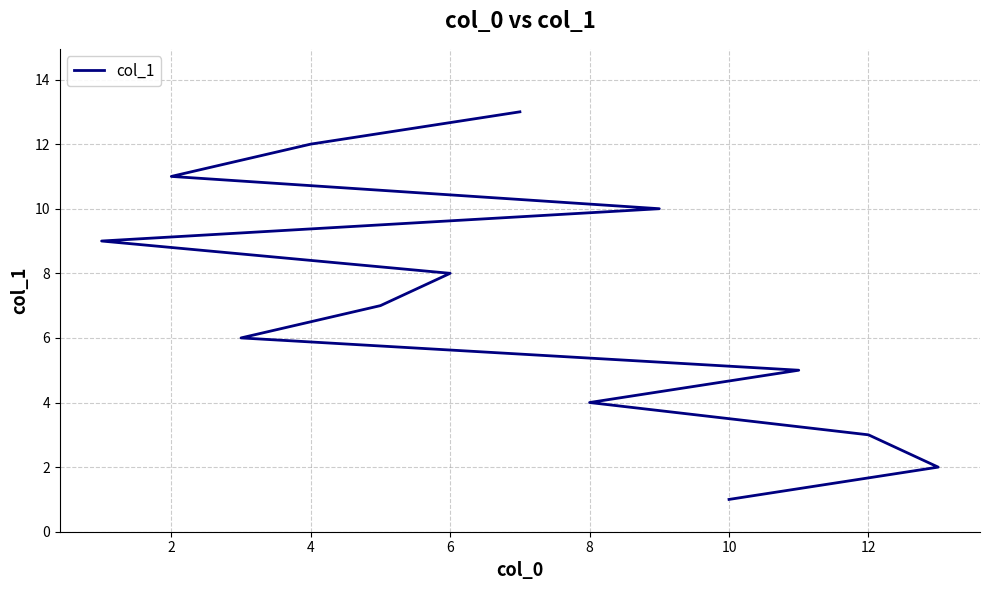

Between 8 and 10, which is larger?

8